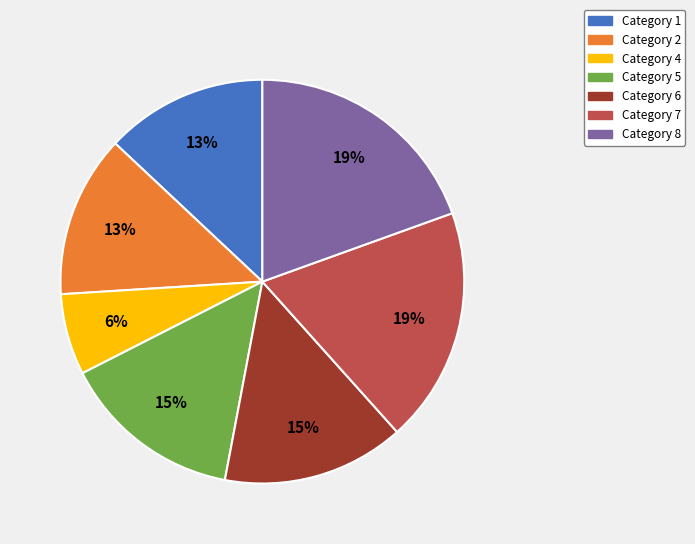

Is there a majority slice in this chart?

No